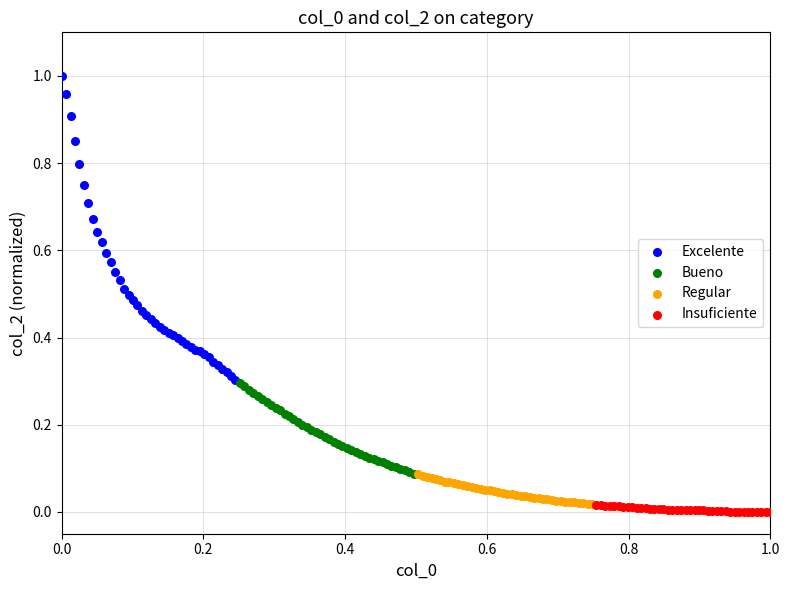

What are all the series names shown in the legend?

Excelente, Bueno, Regular, Insuficiente